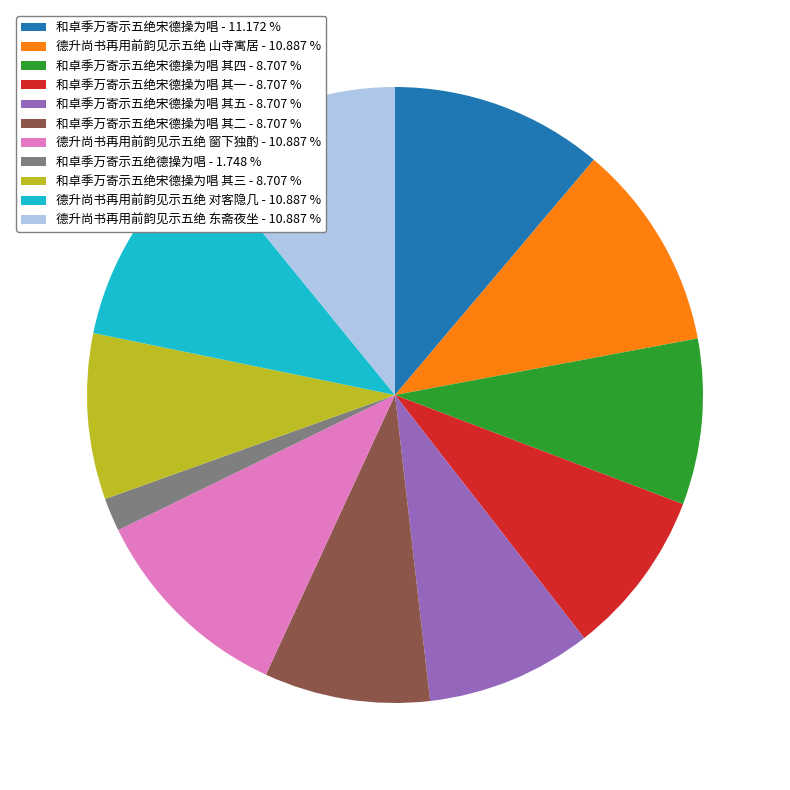

Does any single category account for the majority?

No